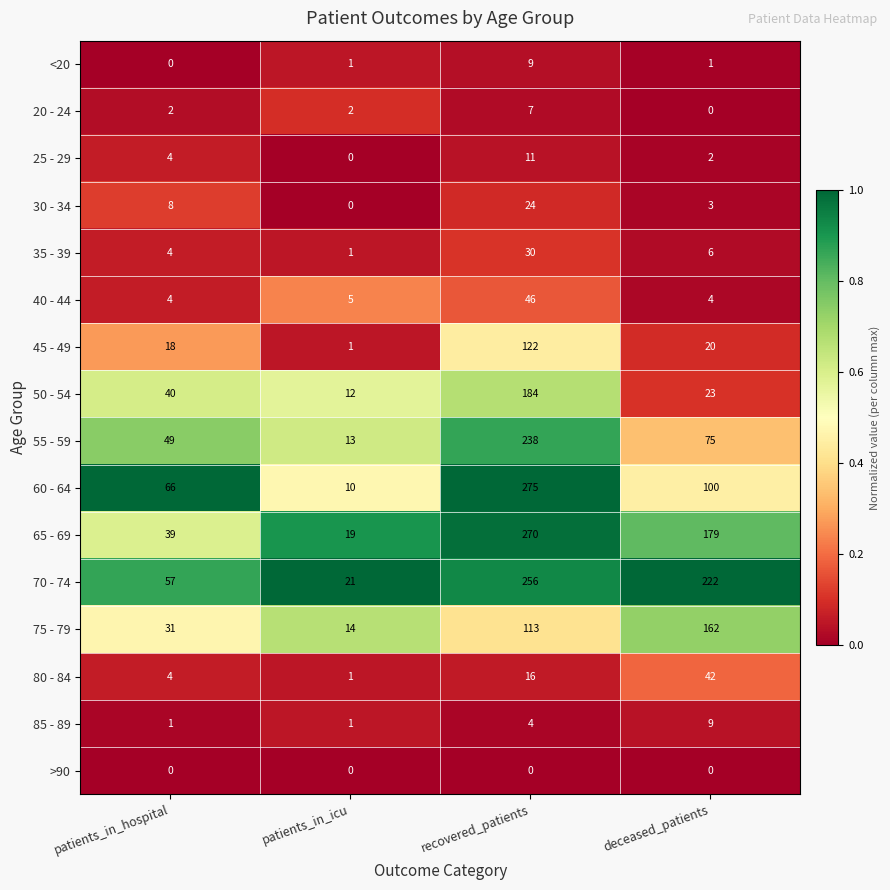

What is the difference between the second highest and minimum values in the 30 - 34 series?

8